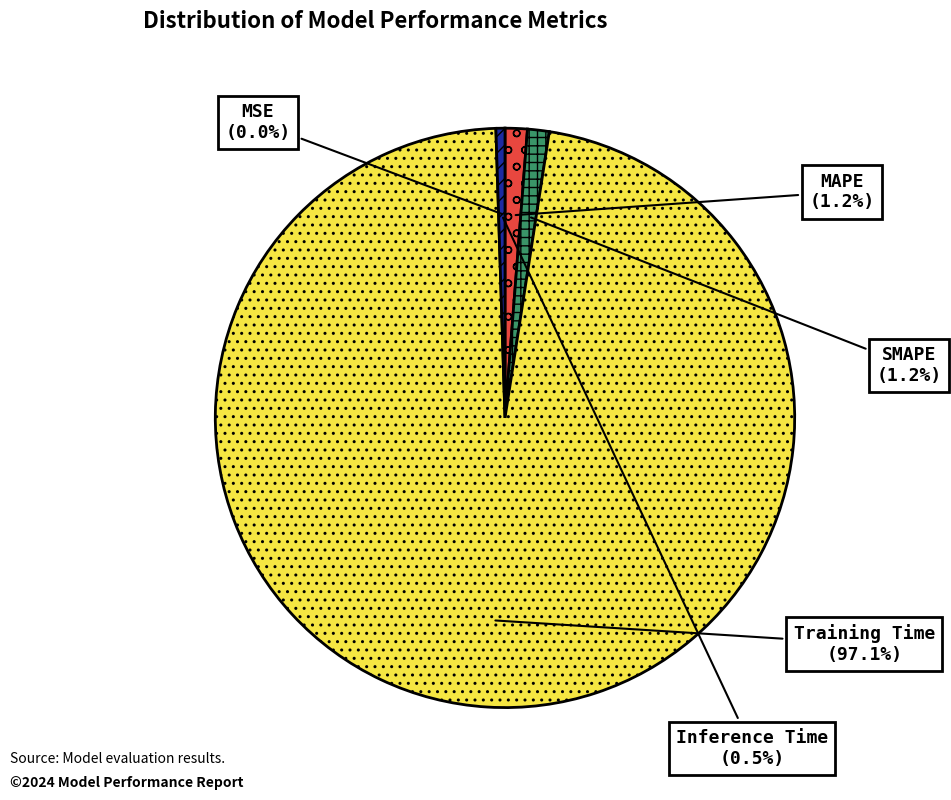

True or false: MSE accounts for 1% of the total.

False